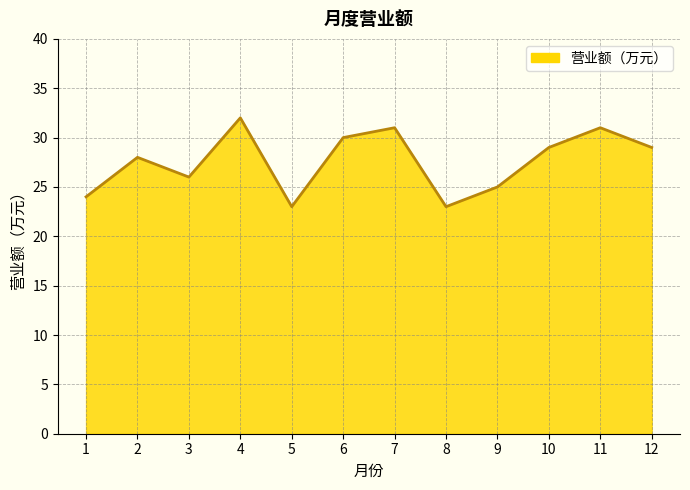

Is it true that the value at 10 is 10?

False